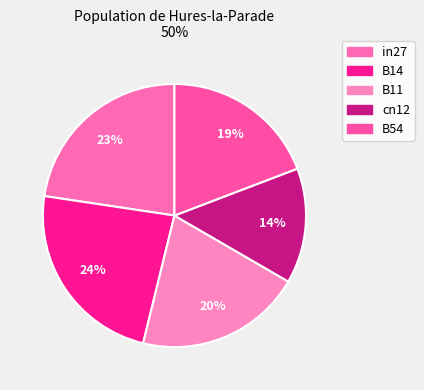

What is the smallest slice in the pie chart?

cn12